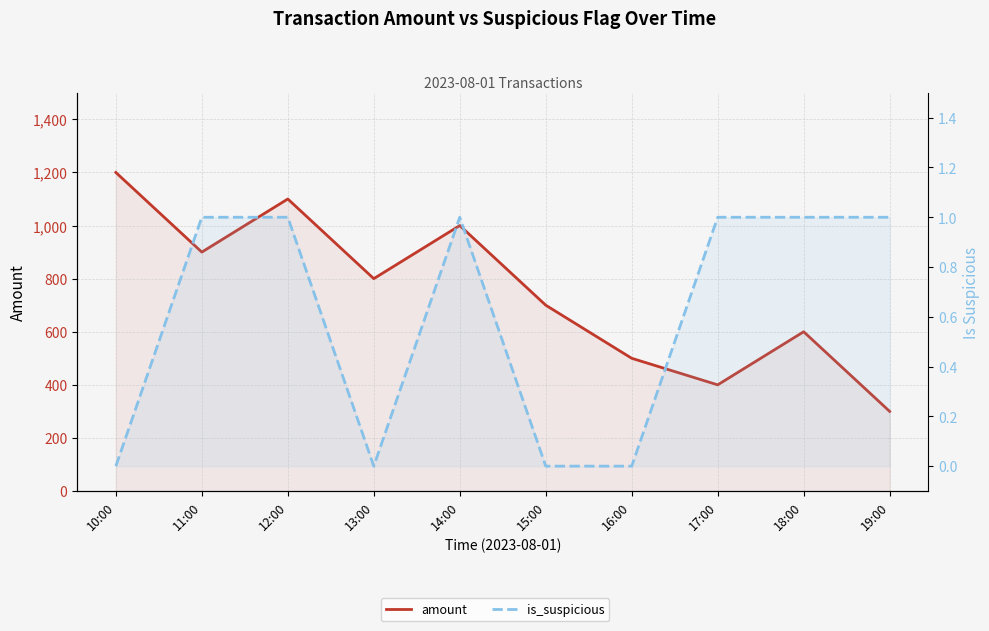

Reading left to right, transcribe all the data shown in this chart.

amount: 1200	900	1100	800	1000	700	500	400	600	300
is_suspicious: 0	1	1	0	1	0	0	1	1	1